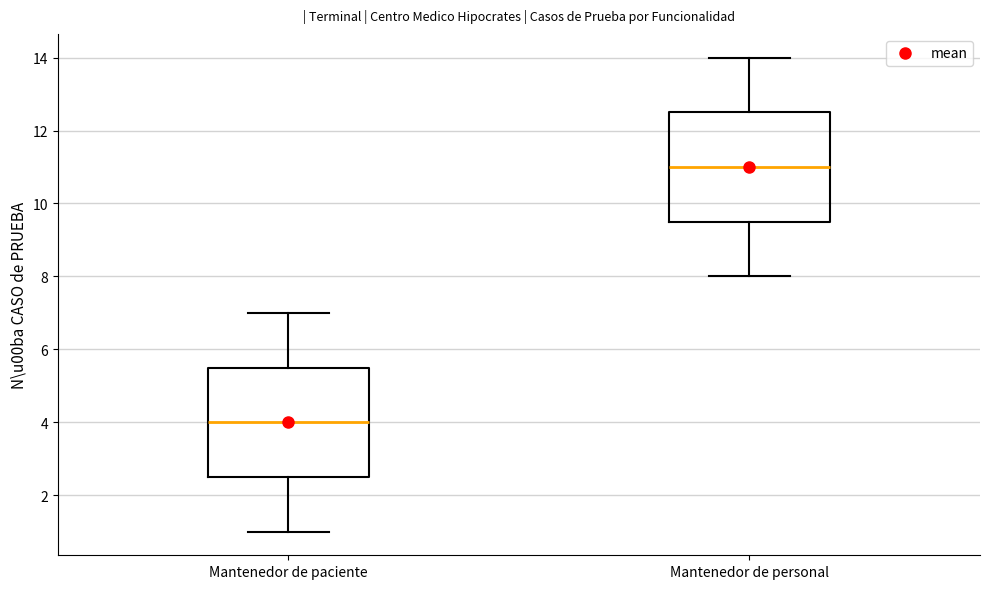

Reading left to right, read every box against the y-axis: the position of its median line, the range the box covers, and the ends of its whiskers. The values are not printed on the chart, so give them approximately, as read against the axis.

Mantenedor de paciente: median 4.0, box 2.6 to 5.6, whiskers 1.0 to 7.0
Mantenedor de personal: median 11.0, box 9.6 to 12.6, whiskers 8.0 to 14.0